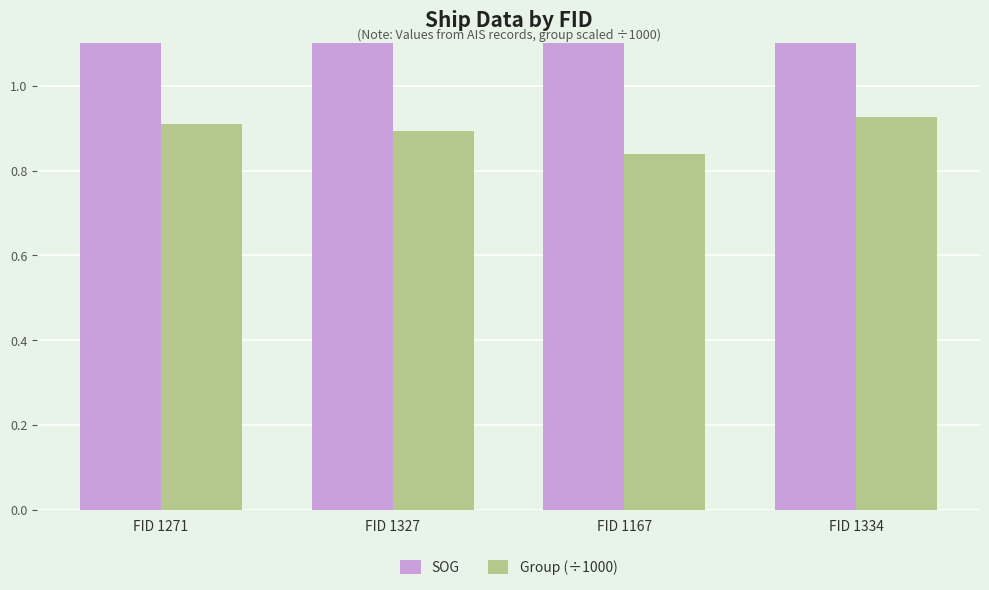

Is it true that Group (÷1000) equals 0.9 at FID 1271?

True